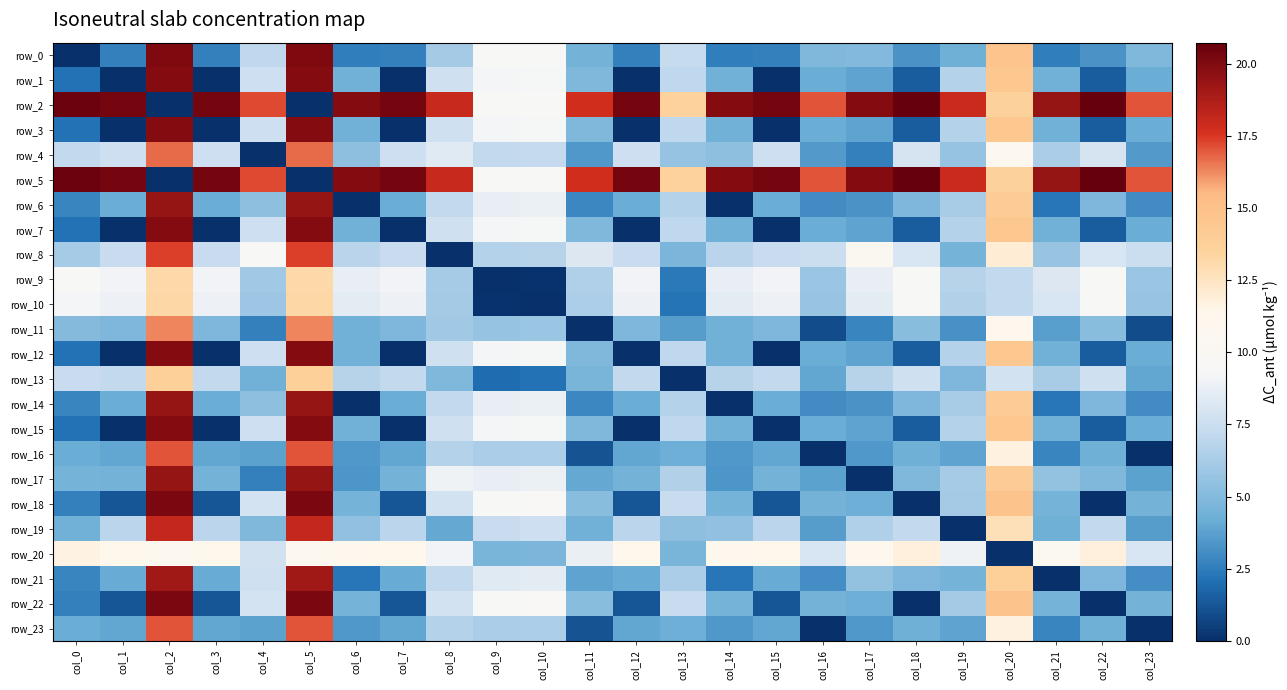

Reading left to right, list all the values displayed in this chart.

row_0: col_0=0.0	col_1=2.6	col_2=20.1	col_3=2.6	col_4=7.1	col_5=20.1	col_6=2.5	col_7=2.6	col_8=6.1	col_9=9.4	col_10=9.5	col_11=4.5	col_12=2.6	col_13=7.3	col_14=2.5	col_15=2.6	col_16=4.9	col_17=5.0	col_18=3.3	col_19=4.4	col_20=14.8	col_21=2.5	col_22=3.3	col_23=4.9
row_1: col_0=2.2	col_1=0.0	col_2=19.8	col_3=0.0	col_4=7.6	col_5=19.8	col_6=4.4	col_7=0.0	col_8=7.6	col_9=9.2	col_10=9.3	col_11=4.9	col_12=0.0	col_13=7.1	col_14=4.4	col_15=0.0	col_16=4.2	col_17=3.8	col_18=1.5	col_19=6.7	col_20=14.5	col_21=4.4	col_22=1.5	col_23=4.2
row_2: col_0=20.6	col_1=20.3	col_2=0.0	col_3=20.3	col_4=17.2	col_5=0.0	col_6=19.9	col_7=20.3	col_8=18.0	col_9=9.5	col_10=9.5	col_11=17.7	col_12=20.3	col_13=13.6	col_14=19.9	col_15=20.3	col_16=17.0	col_17=19.9	col_18=20.7	col_19=17.9	col_20=13.6	col_21=19.4	col_22=20.7	col_23=17.0
row_3: col_0=2.2	col_1=0.0	col_2=19.8	col_3=0.0	col_4=7.6	col_5=19.8	col_6=4.4	col_7=0.0	col_8=7.6	col_9=9.2	col_10=9.3	col_11=4.9	col_12=0.0	col_13=7.1	col_14=4.4	col_15=0.0	col_16=4.2	col_17=3.8	col_18=1.5	col_19=6.7	col_20=14.5	col_21=4.4	col_22=1.5	col_23=4.2
row_4: col_0=7.2	col_1=7.6	col_2=16.7	col_3=7.6	col_4=0.0	col_5=16.7	col_6=5.4	col_7=7.6	col_8=8.4	col_9=7.1	col_10=7.3	col_11=3.4	col_12=7.6	col_13=5.6	col_14=5.4	col_15=7.6	col_16=3.5	col_17=2.7	col_18=8.0	col_19=5.6	col_20=10.7	col_21=6.3	col_22=8.0	col_23=3.5
row_5: col_0=20.6	col_1=20.3	col_2=0.0	col_3=20.3	col_4=17.2	col_5=0.0	col_6=19.9	col_7=20.3	col_8=18.0	col_9=9.5	col_10=9.5	col_11=17.7	col_12=20.3	col_13=13.6	col_14=19.9	col_15=20.3	col_16=17.0	col_17=19.9	col_18=20.7	col_19=17.9	col_20=13.6	col_21=19.4	col_22=20.7	col_23=17.0
row_6: col_0=2.8	col_1=4.1	col_2=19.4	col_3=4.1	col_4=5.4	col_5=19.4	col_6=0.0	col_7=4.1	col_8=7.2	col_9=8.7	col_10=8.9	col_11=2.9	col_12=4.1	col_13=6.7	col_14=0.0	col_15=4.1	col_16=3.1	col_17=3.3	col_18=4.8	col_19=6.2	col_20=14.1	col_21=2.3	col_22=4.8	col_23=3.1
row_7: col_0=2.2	col_1=0.0	col_2=19.8	col_3=0.0	col_4=7.6	col_5=19.8	col_6=4.4	col_7=0.0	col_8=7.6	col_9=9.2	col_10=9.3	col_11=4.9	col_12=0.0	col_13=7.1	col_14=4.4	col_15=0.0	col_16=4.2	col_17=3.8	col_18=1.5	col_19=6.7	col_20=14.5	col_21=4.4	col_22=1.5	col_23=4.2
row_8: col_0=6.2	col_1=7.4	col_2=17.3	col_3=7.4	col_4=9.3	col_5=17.3	col_6=6.9	col_7=7.4	col_8=0.0	col_9=6.7	col_10=6.8	col_11=8.2	col_12=7.4	col_13=4.7	col_14=6.9	col_15=7.4	col_16=7.5	col_17=10.4	col_18=8.1	col_19=4.6	col_20=12.0	col_21=5.7	col_22=8.1	col_23=7.5
row_9: col_0=9.4	col_1=9.1	col_2=13.2	col_3=9.1	col_4=6.0	col_5=13.2	col_6=8.7	col_7=9.1	col_8=6.2	col_9=0.0	col_10=0.1	col_11=6.5	col_12=9.1	col_13=2.4	col_14=8.7	col_15=9.1	col_16=5.8	col_17=8.7	col_18=9.5	col_19=6.8	col_20=7.2	col_21=8.2	col_22=9.5	col_23=5.8
row_10: col_0=9.2	col_1=9.0	col_2=13.2	col_3=9.0	col_4=5.9	col_5=13.2	col_6=8.5	col_7=9.0	col_8=6.1	col_9=0.1	col_10=0.0	col_11=6.4	col_12=9.0	col_13=2.3	col_14=8.5	col_15=9.0	col_16=5.7	col_17=8.5	col_18=9.4	col_19=6.6	col_20=7.2	col_21=8.1	col_22=9.4	col_23=5.7
row_11: col_0=5.1	col_1=4.8	col_2=16.3	col_3=4.8	col_4=2.6	col_5=16.3	col_6=4.4	col_7=4.8	col_8=6.0	col_9=5.7	col_10=5.8	col_11=0.0	col_12=4.8	col_13=3.6	col_14=4.4	col_15=4.8	col_16=0.9	col_17=2.8	col_18=5.2	col_19=3.2	col_20=11.0	col_21=3.7	col_22=5.2	col_23=0.9
row_12: col_0=2.2	col_1=0.0	col_2=19.8	col_3=0.0	col_4=7.6	col_5=19.8	col_6=4.4	col_7=0.0	col_8=7.6	col_9=9.2	col_10=9.3	col_11=4.9	col_12=0.0	col_13=7.1	col_14=4.4	col_15=0.0	col_16=4.2	col_17=3.8	col_18=1.5	col_19=6.7	col_20=14.5	col_21=4.4	col_22=1.5	col_23=4.2
row_13: col_0=7.4	col_1=7.2	col_2=13.8	col_3=7.2	col_4=4.4	col_5=13.8	col_6=6.8	col_7=7.2	col_8=4.9	col_9=2.0	col_10=2.1	col_11=4.6	col_12=7.2	col_13=0.0	col_14=6.8	col_15=7.2	col_16=3.9	col_17=6.8	col_18=7.6	col_19=4.8	col_20=7.8	col_21=6.3	col_22=7.6	col_23=3.9
row_14: col_0=2.8	col_1=4.1	col_2=19.4	col_3=4.1	col_4=5.4	col_5=19.4	col_6=0.0	col_7=4.1	col_8=7.2	col_9=8.7	col_10=8.9	col_11=2.9	col_12=4.1	col_13=6.7	col_14=0.0	col_15=4.1	col_16=3.1	col_17=3.3	col_18=4.8	col_19=6.2	col_20=14.1	col_21=2.3	col_22=4.8	col_23=3.1
row_15: col_0=2.2	col_1=0.0	col_2=19.8	col_3=0.0	col_4=7.6	col_5=19.8	col_6=4.4	col_7=0.0	col_8=7.6	col_9=9.2	col_10=9.3	col_11=4.9	col_12=0.0	col_13=7.1	col_14=4.4	col_15=0.0	col_16=4.2	col_17=3.8	col_18=1.5	col_19=6.7	col_20=14.5	col_21=4.4	col_22=1.5	col_23=4.2
row_16: col_0=4.1	col_1=3.9	col_2=17.0	col_3=3.9	col_4=3.8	col_5=17.0	col_6=3.5	col_7=3.9	col_8=6.7	col_9=6.3	col_10=6.5	col_11=1.1	col_12=3.9	col_13=4.3	col_14=3.5	col_15=3.9	col_16=0.0	col_17=3.5	col_18=4.3	col_19=3.9	col_20=11.7	col_21=2.8	col_22=4.3	col_23=0.0
row_17: col_0=4.5	col_1=4.5	col_2=19.4	col_3=4.5	col_4=2.7	col_5=19.4	col_6=3.3	col_7=4.5	col_8=9.0	col_9=8.7	col_10=8.8	col_11=4.0	col_12=4.5	col_13=6.6	col_14=3.3	col_15=4.5	col_16=3.7	col_17=0.0	col_18=4.9	col_19=6.2	col_20=14.1	col_21=5.5	col_22=4.9	col_23=3.7
row_18: col_0=2.6	col_1=1.2	col_2=20.1	col_3=1.2	col_4=7.9	col_5=20.1	col_6=4.6	col_7=1.2	col_8=7.8	col_9=9.5	col_10=9.6	col_11=5.2	col_12=1.2	col_13=7.4	col_14=4.6	col_15=1.2	col_16=4.5	col_17=4.3	col_18=0.0	col_19=6.1	col_20=14.8	col_21=4.6	col_22=0.0	col_23=4.5
row_19: col_0=4.4	col_1=6.9	col_2=18.1	col_3=6.9	col_4=4.9	col_5=18.1	col_6=5.4	col_7=6.9	col_8=4.0	col_9=7.4	col_10=7.5	col_11=4.4	col_12=6.9	col_13=5.3	col_14=5.4	col_15=6.9	col_16=3.6	col_17=6.5	col_18=7.1	col_19=0.0	col_20=12.8	col_21=4.3	col_22=7.1	col_23=3.6
row_20: col_0=11.6	col_1=11.4	col_2=10.7	col_3=11.4	col_4=7.7	col_5=10.7	col_6=10.9	col_7=11.4	col_8=9.1	col_9=4.7	col_10=4.7	col_11=8.8	col_12=11.4	col_13=4.6	col_14=10.9	col_15=11.4	col_16=8.1	col_17=10.9	col_18=11.8	col_19=9.0	col_20=0.0	col_21=10.4	col_22=11.8	col_23=8.1
row_21: col_0=2.8	col_1=4.1	col_2=19.1	col_3=4.1	col_4=7.6	col_5=19.1	col_6=2.3	col_7=4.1	col_8=7.2	col_9=8.4	col_10=8.5	col_11=3.9	col_12=4.1	col_13=6.4	col_14=2.3	col_15=4.1	col_16=3.1	col_17=5.5	col_18=4.8	col_19=4.5	col_20=13.8	col_21=0.0	col_22=4.8	col_23=3.1
row_22: col_0=2.6	col_1=1.2	col_2=20.1	col_3=1.2	col_4=7.9	col_5=20.1	col_6=4.6	col_7=1.2	col_8=7.8	col_9=9.5	col_10=9.6	col_11=5.2	col_12=1.2	col_13=7.4	col_14=4.6	col_15=1.2	col_16=4.5	col_17=4.3	col_18=0.0	col_19=6.1	col_20=14.8	col_21=4.6	col_22=0.0	col_23=4.5
row_23: col_0=4.1	col_1=3.9	col_2=17.0	col_3=3.9	col_4=3.8	col_5=17.0	col_6=3.5	col_7=3.9	col_8=6.7	col_9=6.3	col_10=6.5	col_11=1.1	col_12=3.9	col_13=4.3	col_14=3.5	col_15=3.9	col_16=0.0	col_17=3.5	col_18=4.3	col_19=3.9	col_20=11.7	col_21=2.8	col_22=4.3	col_23=0.0